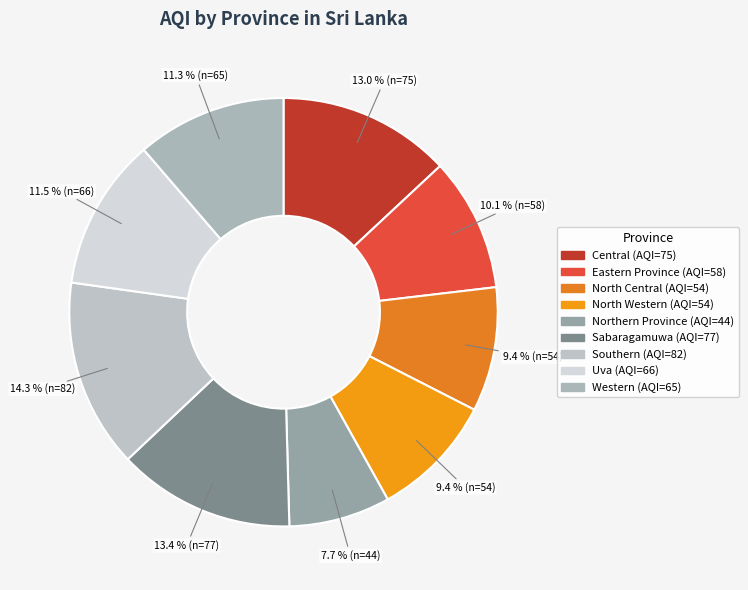

How much of the chart is everything except Sabaragamuwa?

86.6%